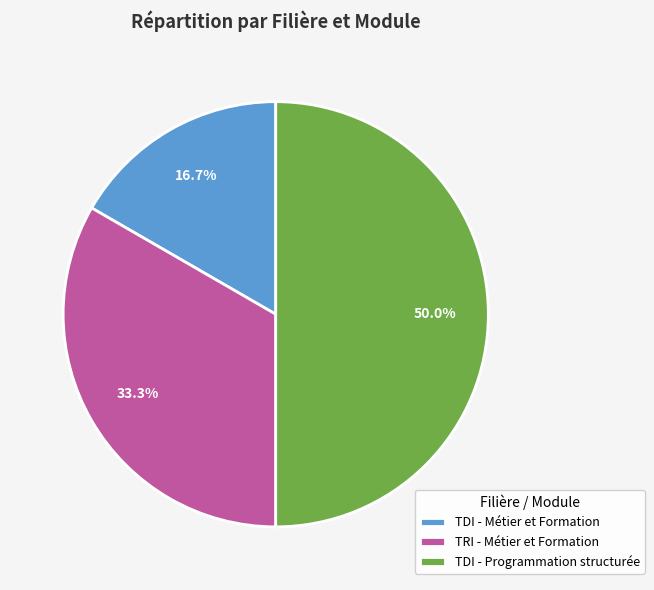

What is the ratio of the value at TRI - Métier et Formation to the value at TDI - Métier et Formation?

2.0